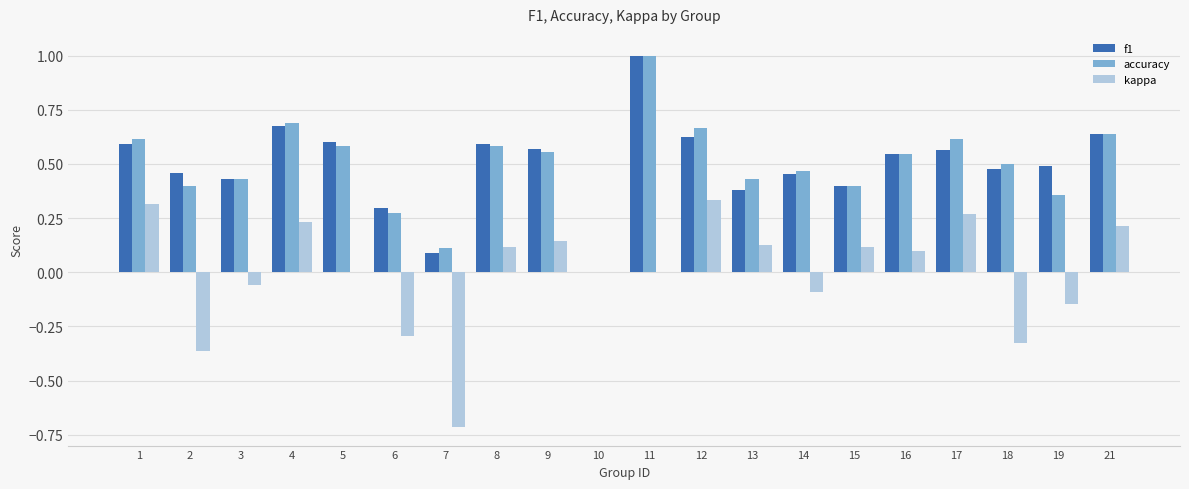

What is the total value across all series at 21?

1.5